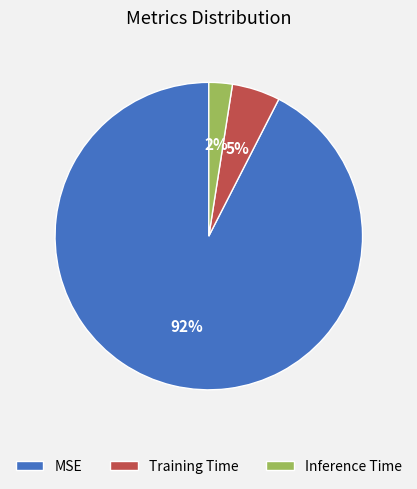

Is it true that Training Time is 1% of the pie?

False